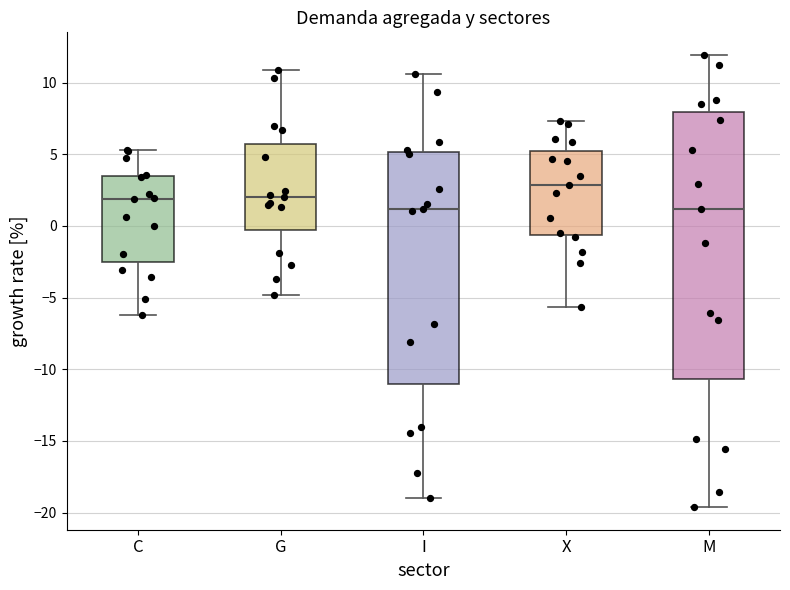

Where is the lower edge of the box for C on the y-axis? The values are not printed on the chart, so give them approximately, as read against the axis.

-2.5